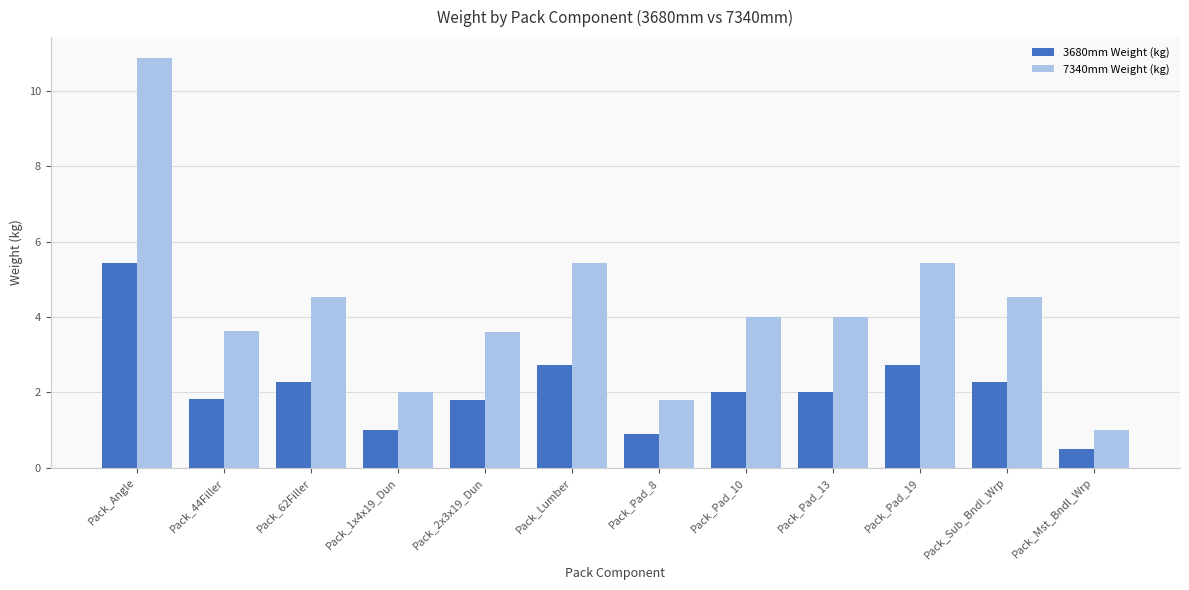

What is the total value across all series at Pack_2x3x19_Dun?

5.4